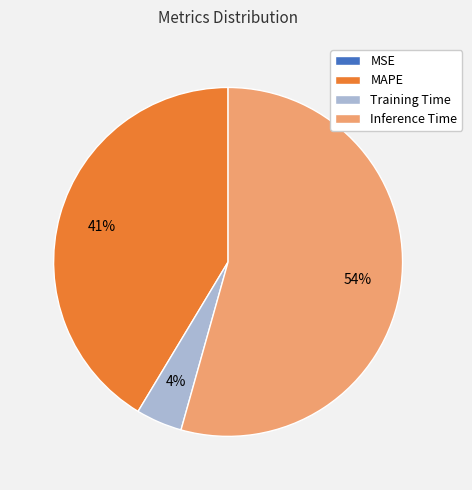

To the nearest percent, what portion does MAPE represent?

41%